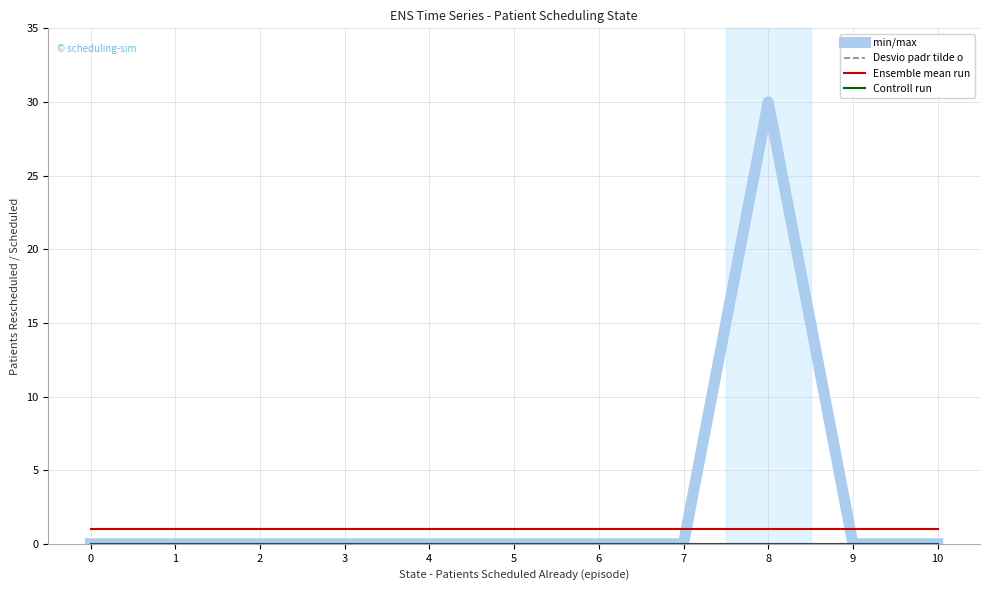

Reading left to right, what are all the values shown in this chart?

min/max: 0	0	0	0	0	0	0	0	30	0	0
Desvio padr tilde o: 0	0	0	0	0	0	0	0	0	0	0
Ensemble mean run: 1	1	1	1	1	1	1	1	1	1	1
Controll run: 0	0	0	0	0	0	0	0	0	0	0